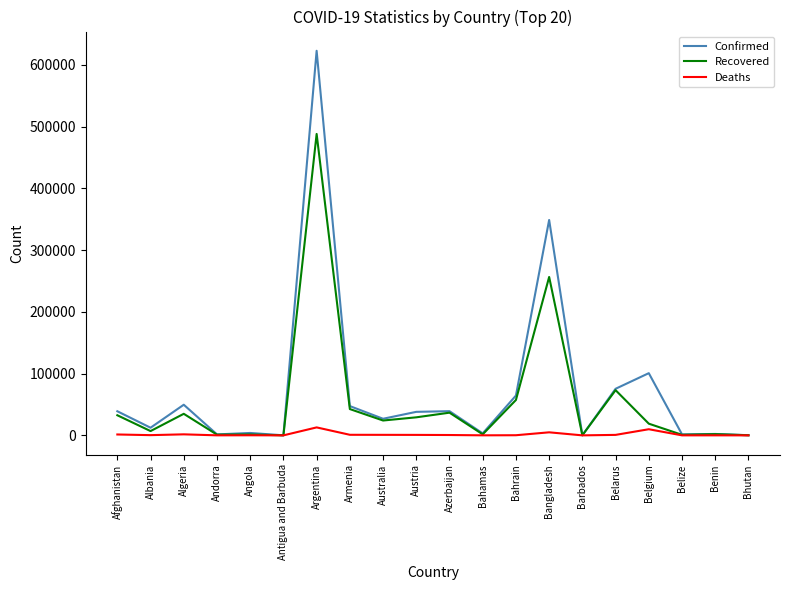

What is the sum of the Confirmed values at Andorra and Bhutan?

1823